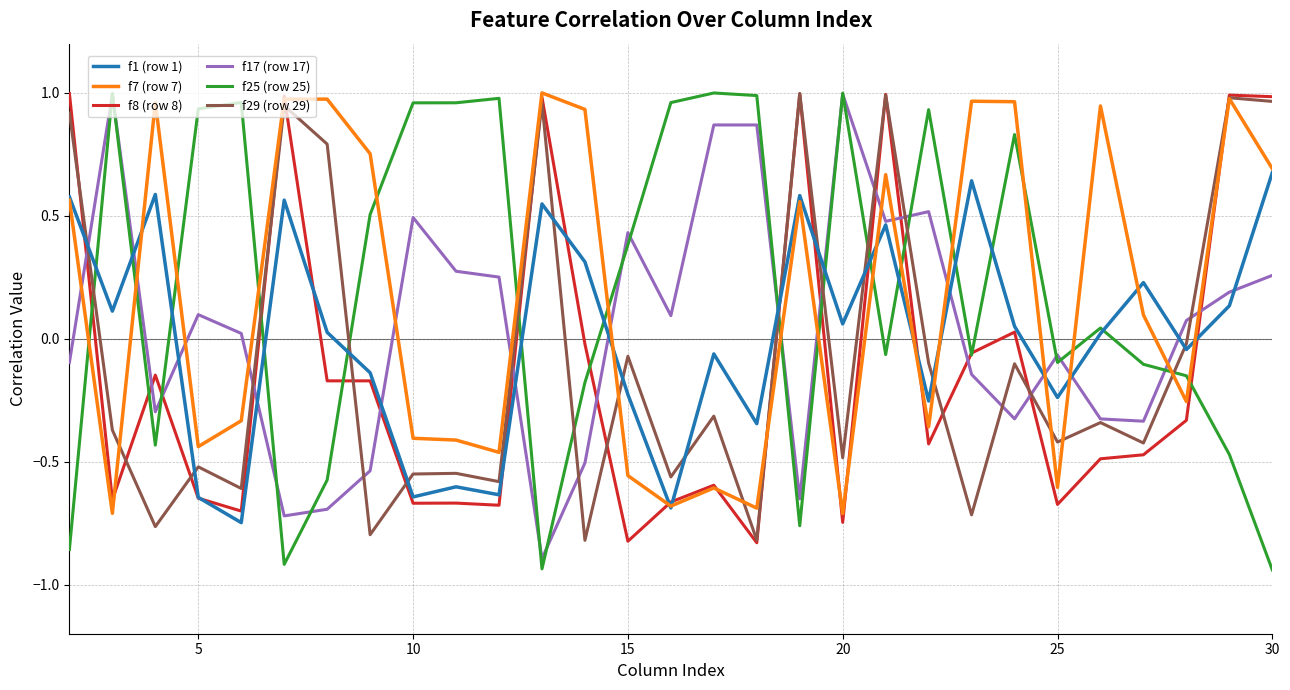

Which series has the largest range (max minus min)?

f25 (row 25)